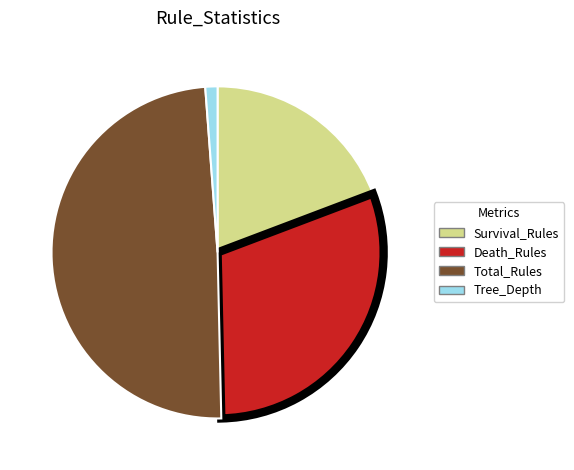

True or false: Survival_Rules accounts for 19% of the total.

True